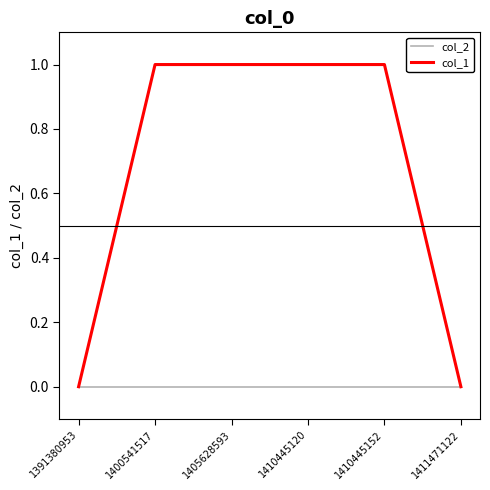

Reading left to right, list all the values displayed in this chart.

col_2: 0	0	0	0	0	0
col_1: 0	1	1	1	1	0